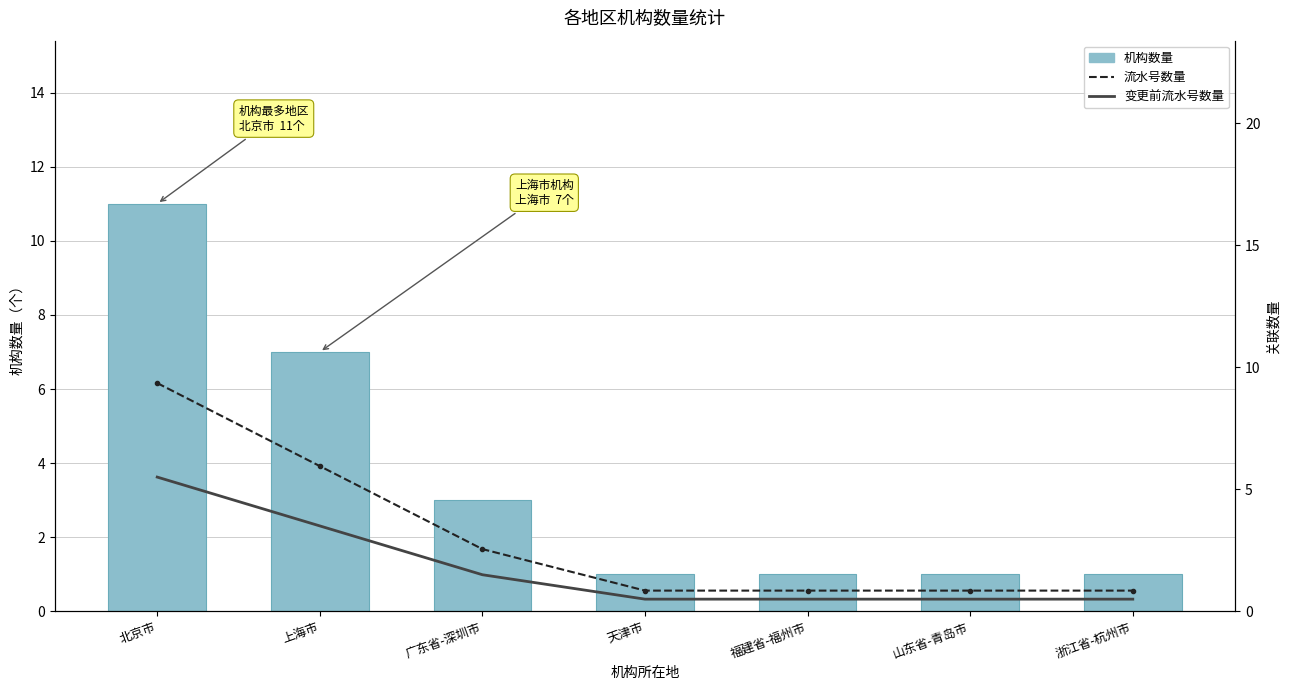

At how many categories does at least one series exceed 4?

2